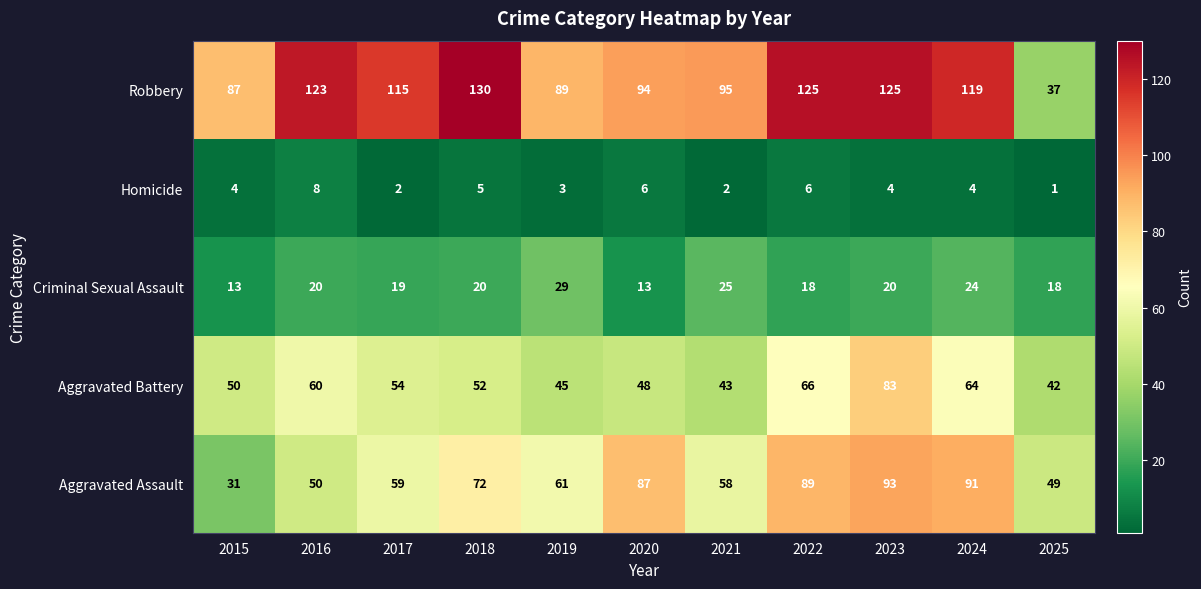

Count the number of data series in this chart.

5